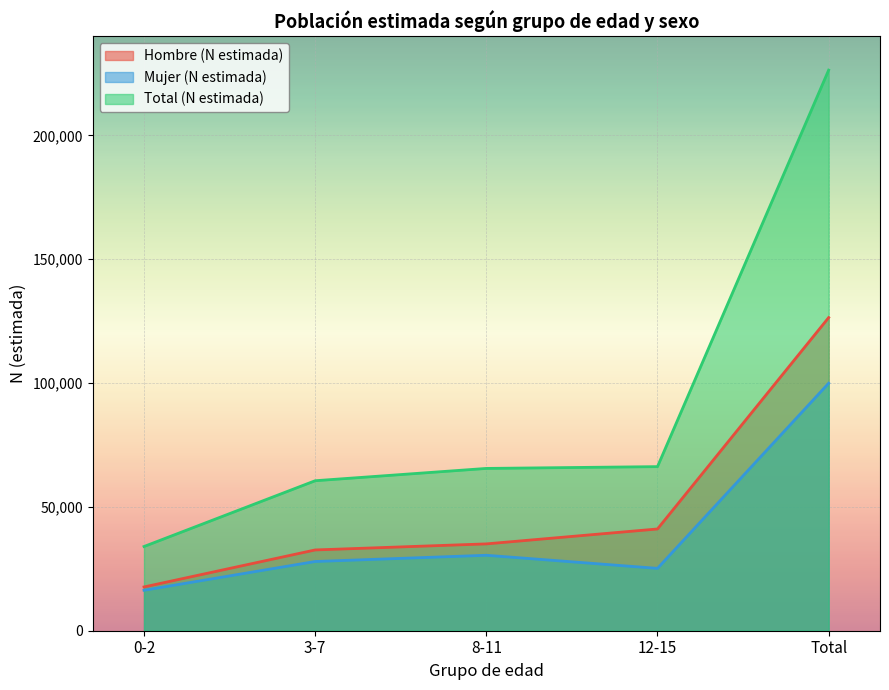

Which series changed the most between 3-7 and 8-11?

Total (N estimada)